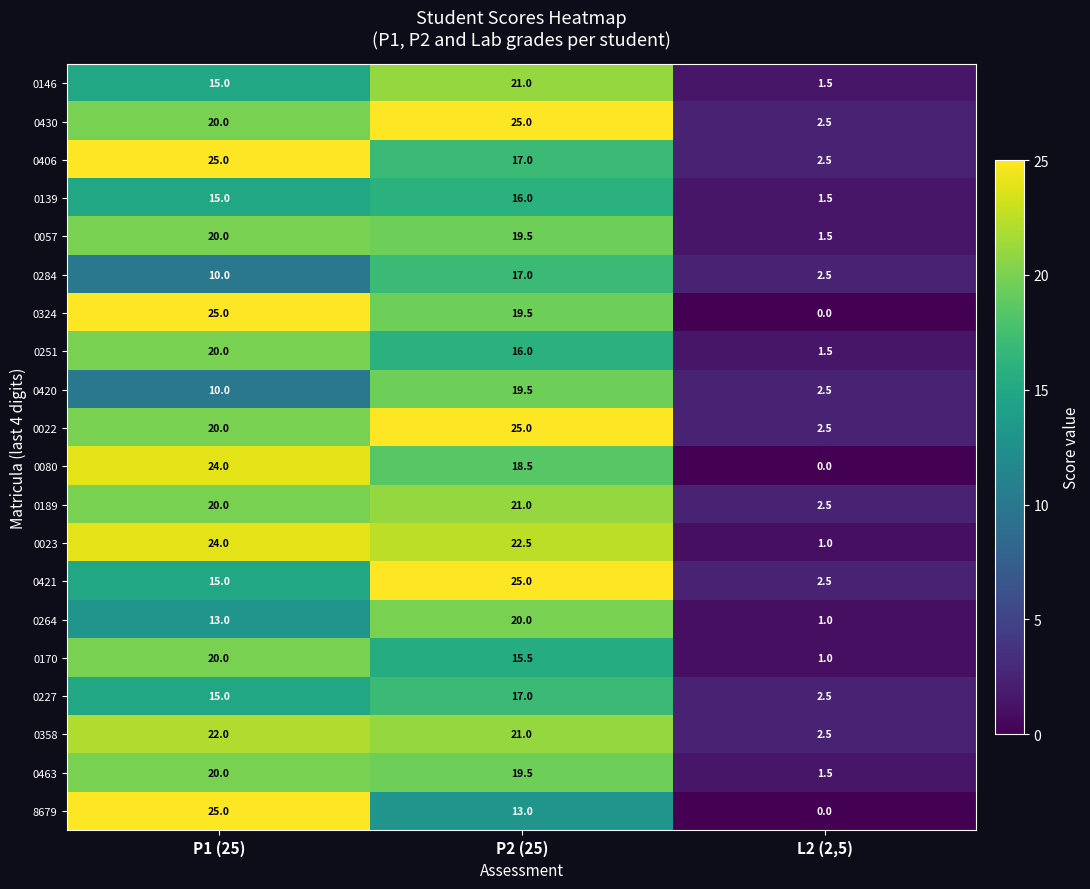

Which category has the lowest value across all series?

L2 (2,5)